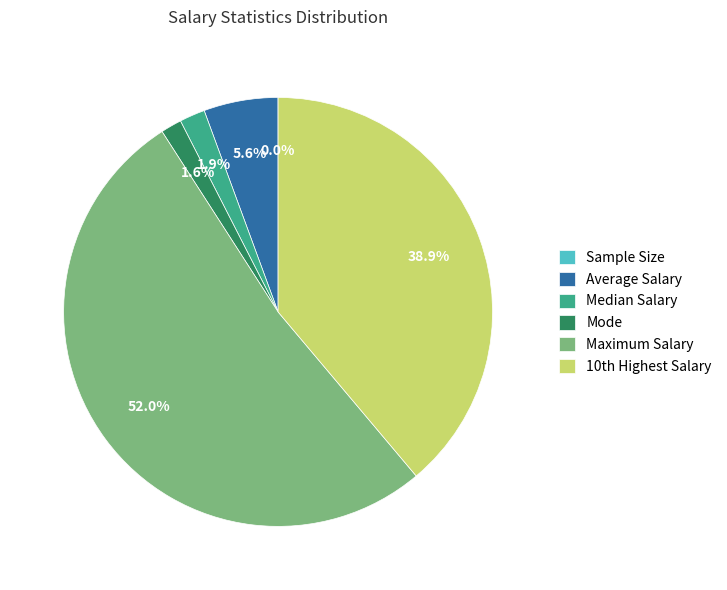

Combined, what portion of the pie is Average Salary and Mode?

7.2%